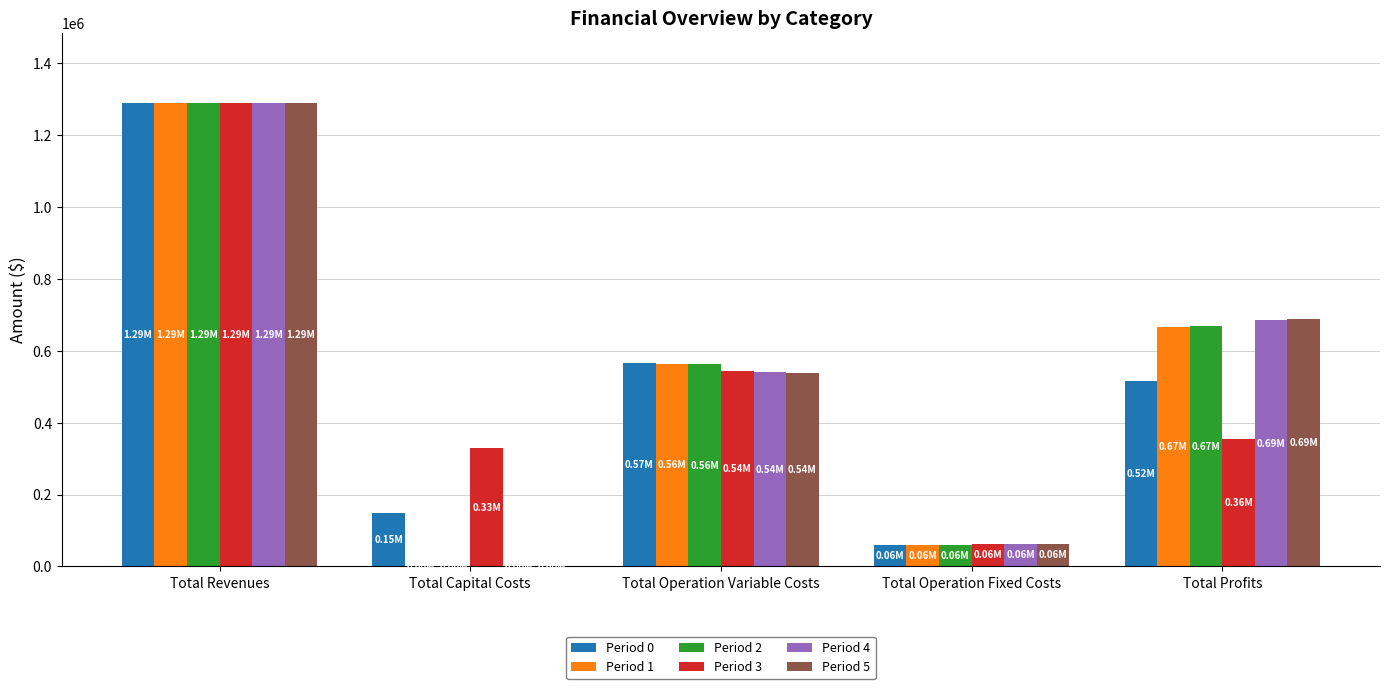

Is the value of Period 3 at Total Operation Variable Costs greater than the value of Period 5 at Total Capital Costs?

Yes